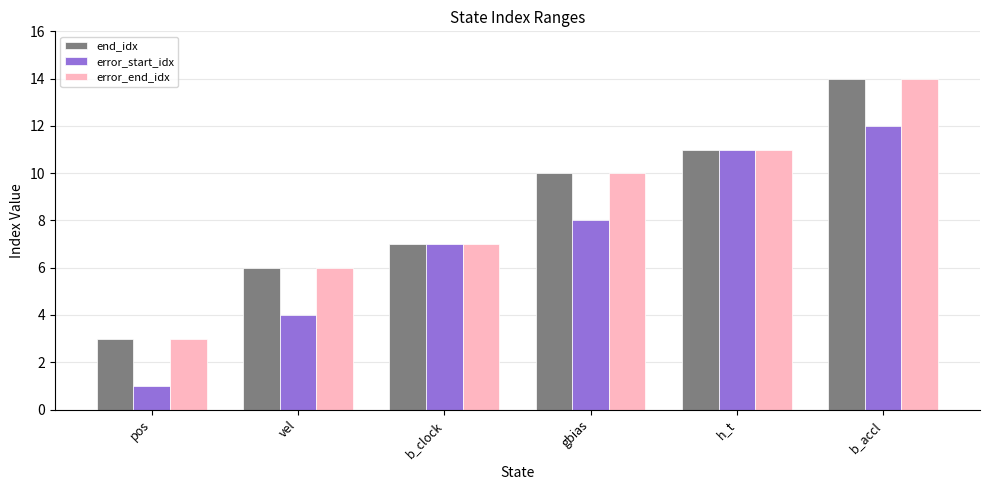

True or false: end_idx has a value of 11 at h_t.

True